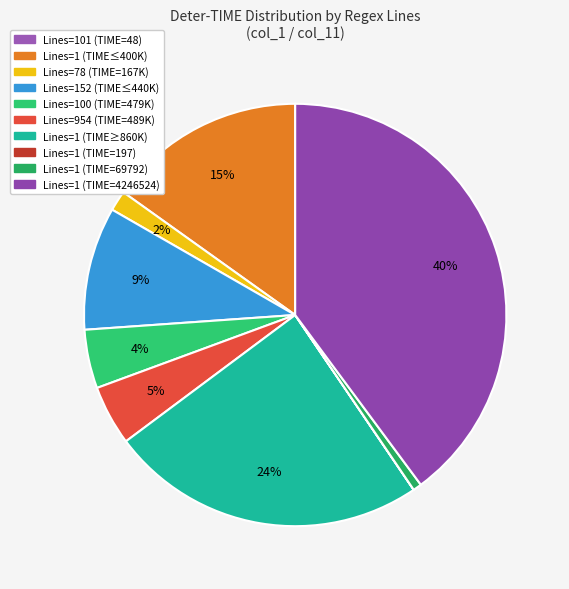

Which slice is the largest?

1